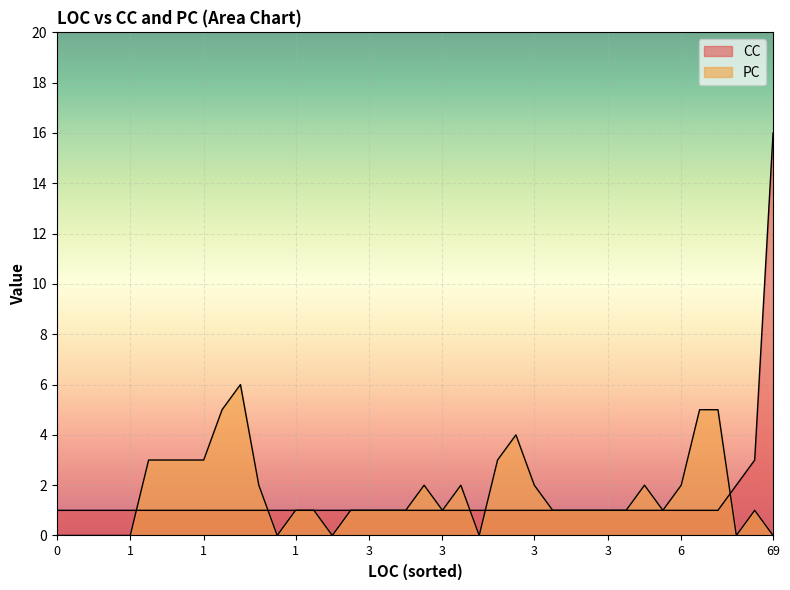

How many values in the PC series exceed 1?

16